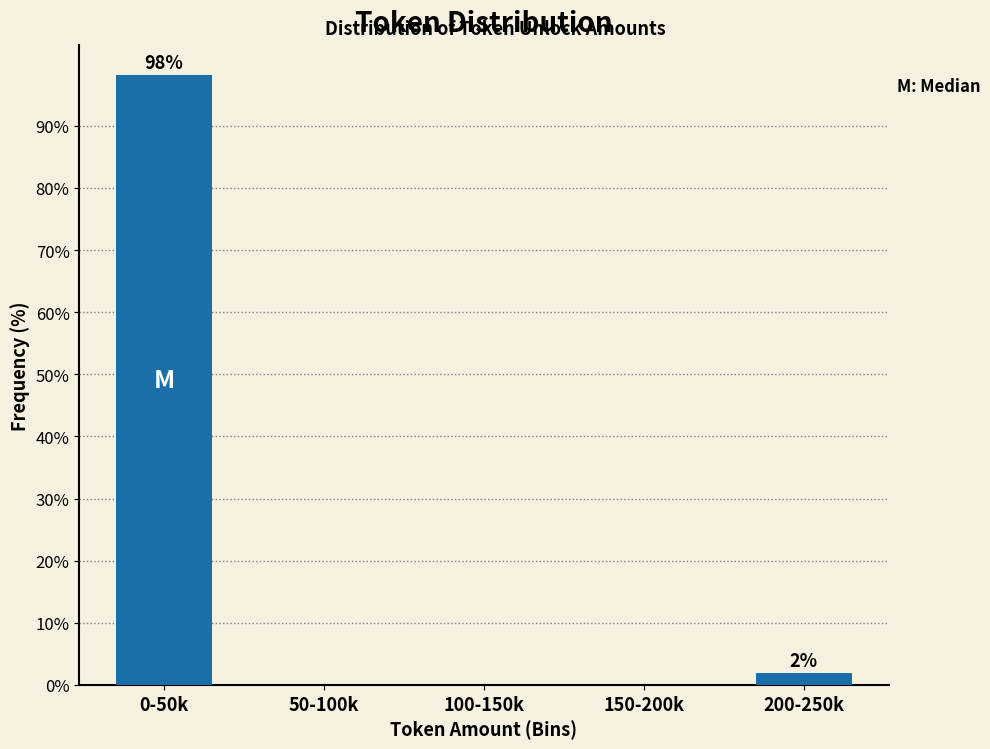

Reading left to right, what are all the values shown in this chart?

0-50k=98.1	50-100k=0.0	100-150k=0.0	150-200k=0.0	200-250k=1.9